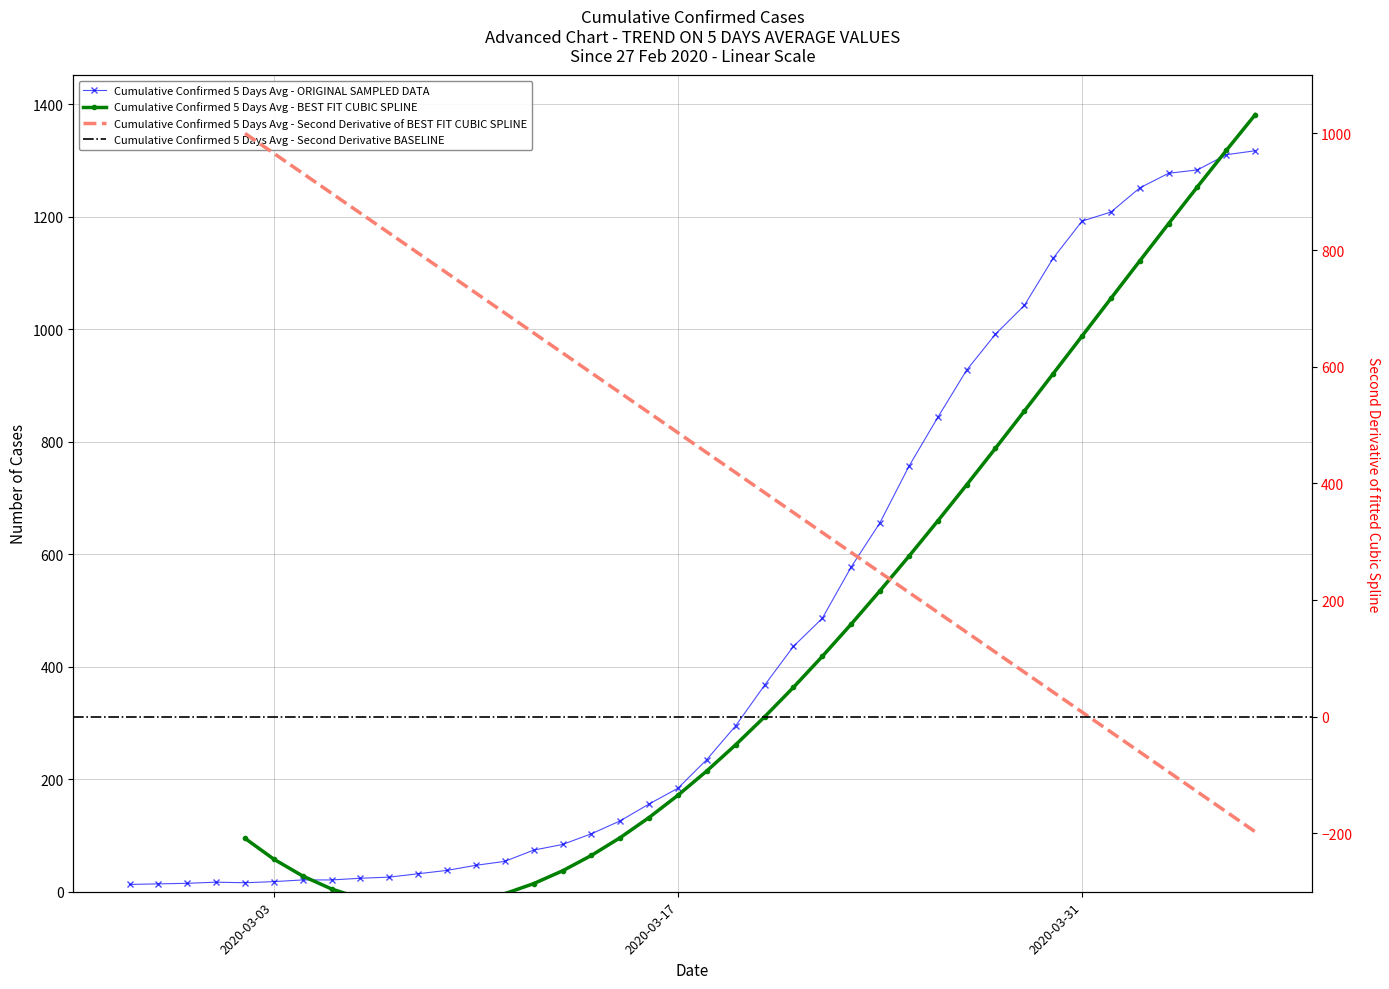

What is the maximum value shown in the chart?

1317